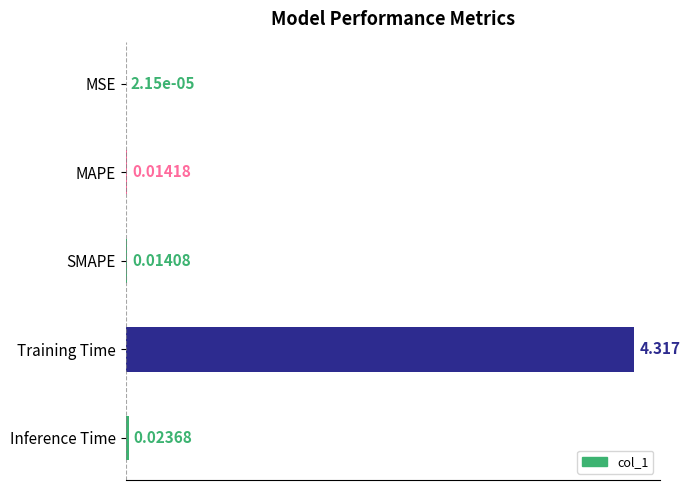

Which category has the highest value across all series?

Training Time